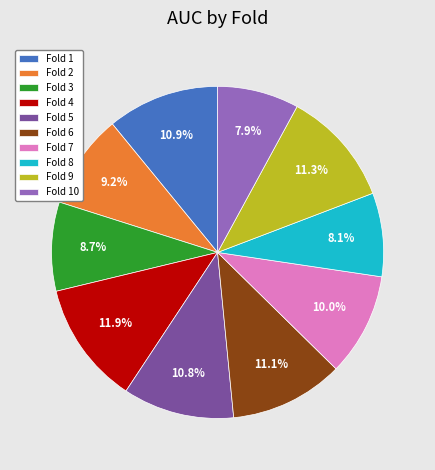

To the nearest percent, what is the combined percentage of Fold 7 and Fold 3?

19%